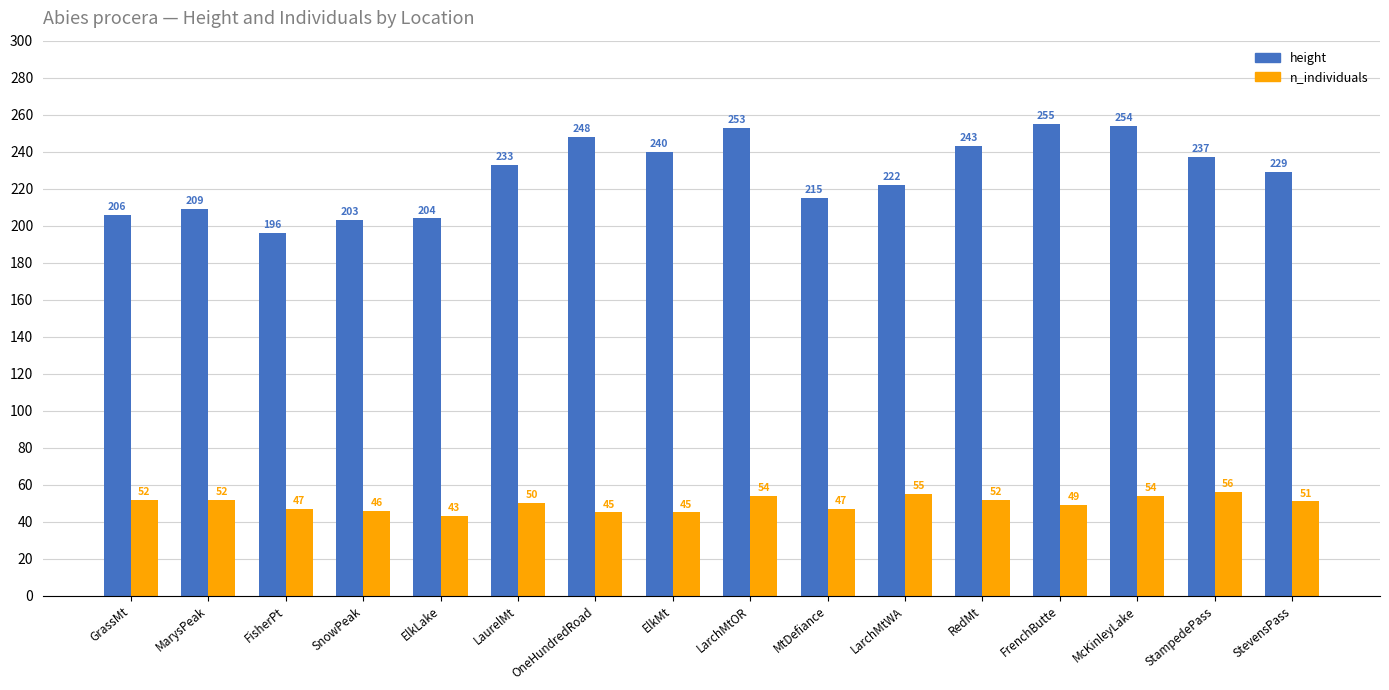

What is the maximum value shown in the chart?

255